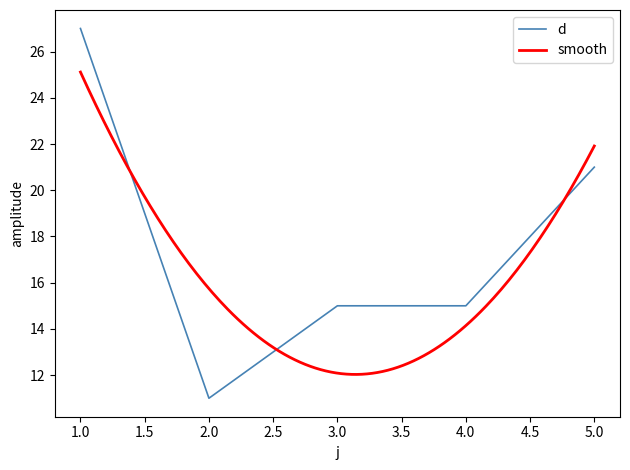

What is the change in value from 1 to 4?

-12